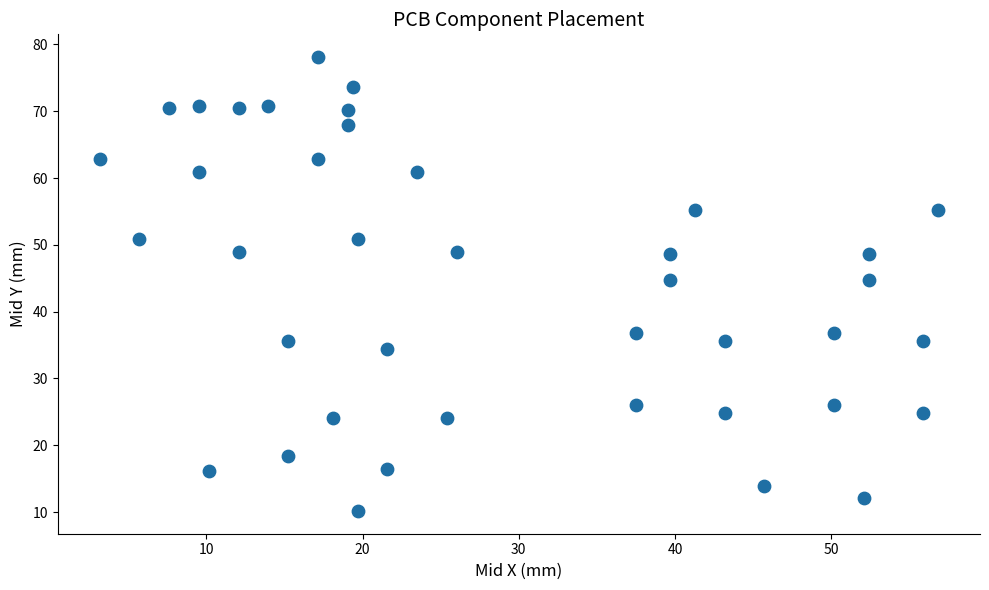

What is the range of X values (max minus min)?

53.6